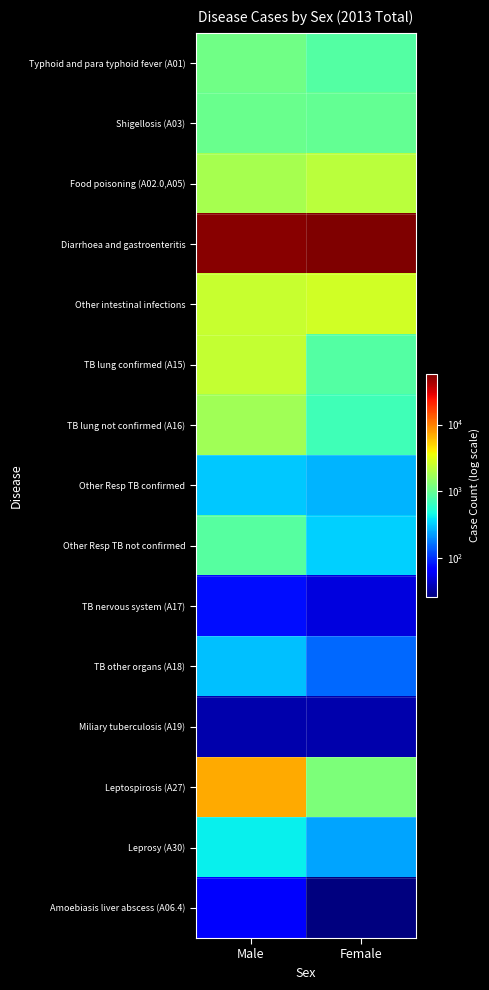

Which has a higher value, Female or Male?

Male